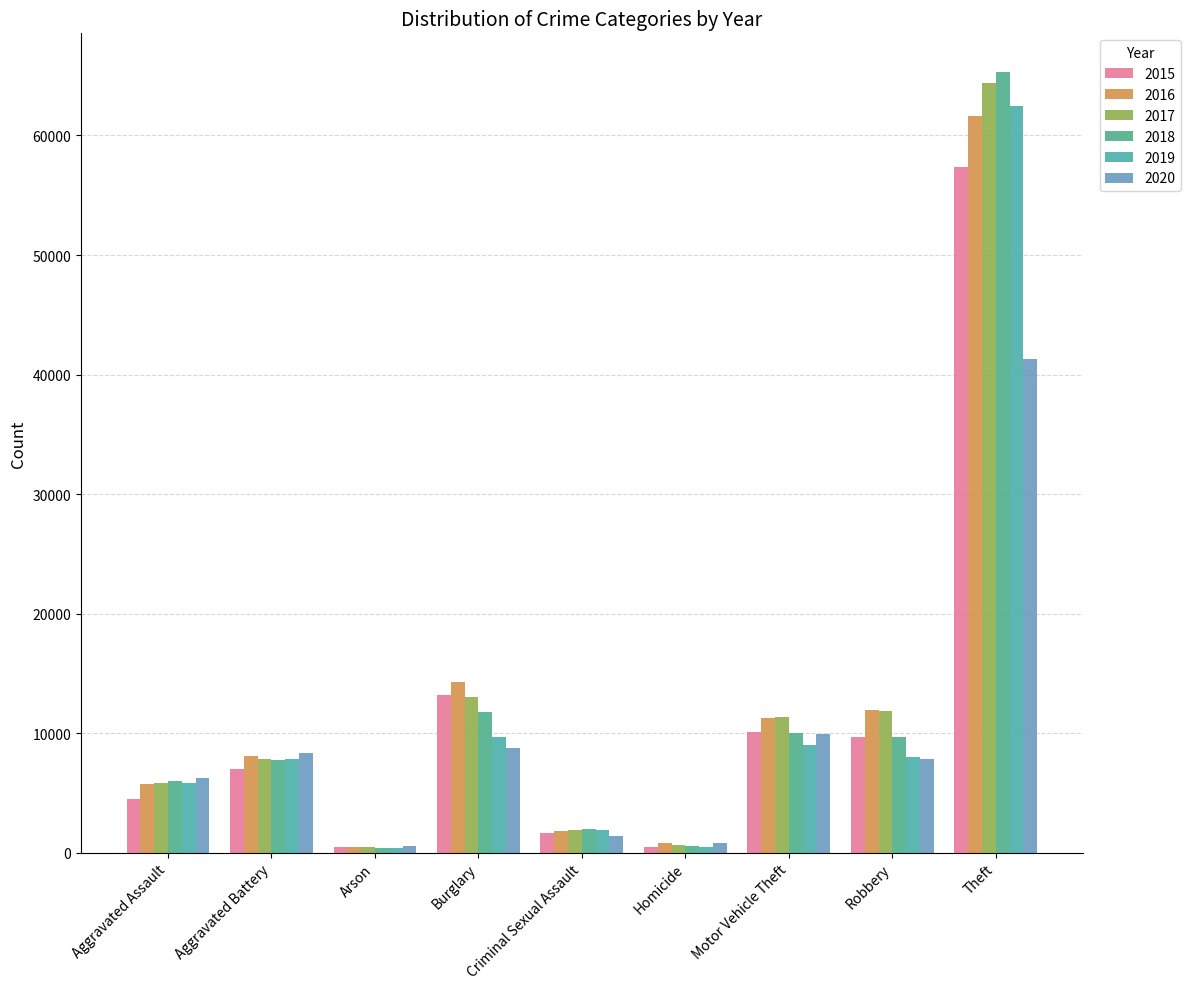

The value of 2018 at Homicide is 589. True or false?

True